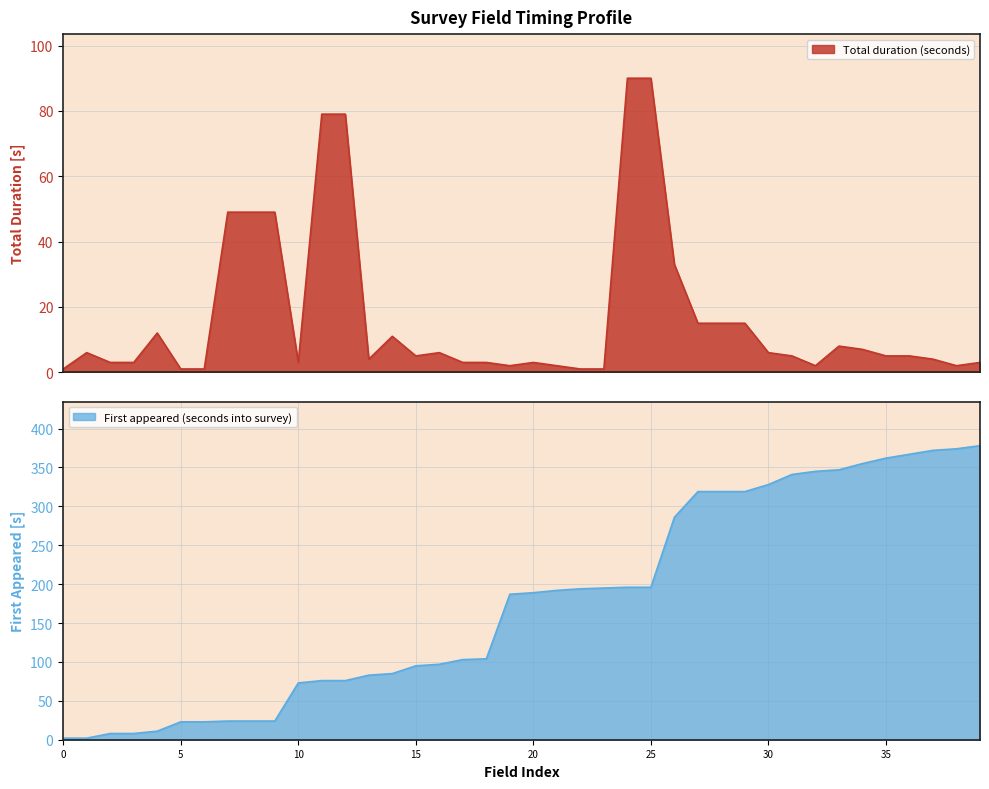

Is it true that First appeared (seconds into survey) equals 27 at 10?

False